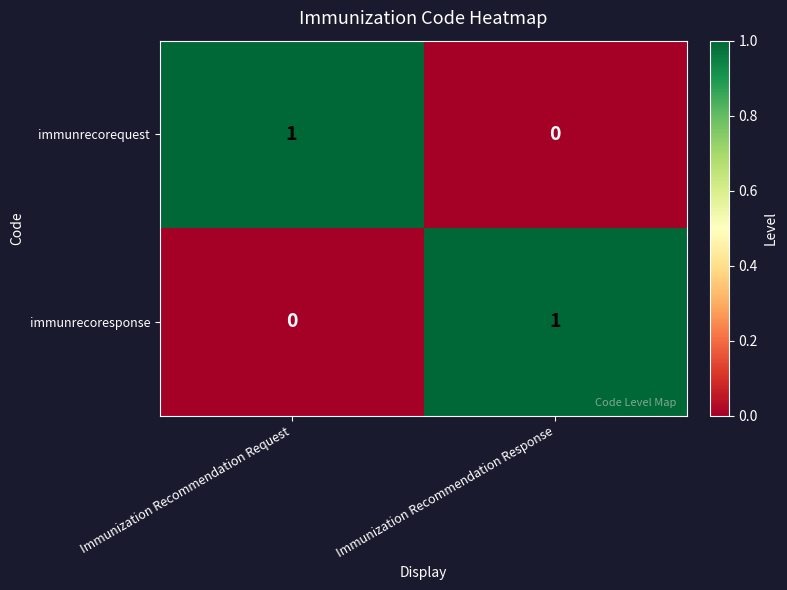

Is the value of immunrecoresponse at Immunization Recommendation Request greater than the value of immunrecorequest at Immunization Recommendation Request?

No